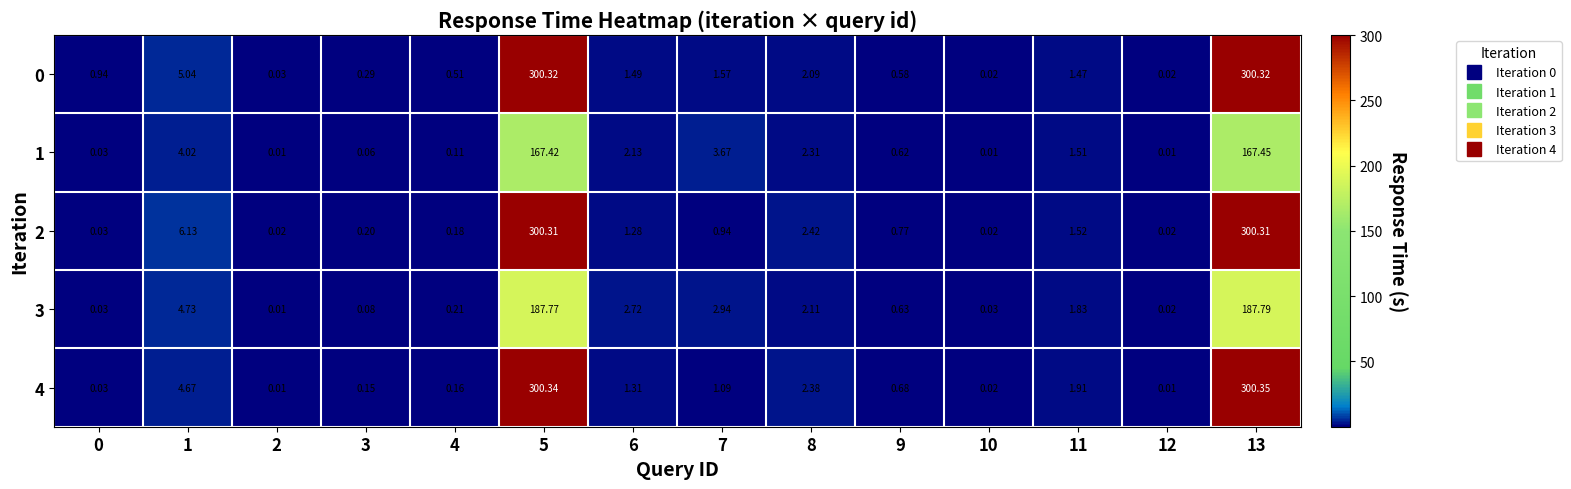

Is the value of 4 at 4 greater than the value of 2 at 12?

Yes